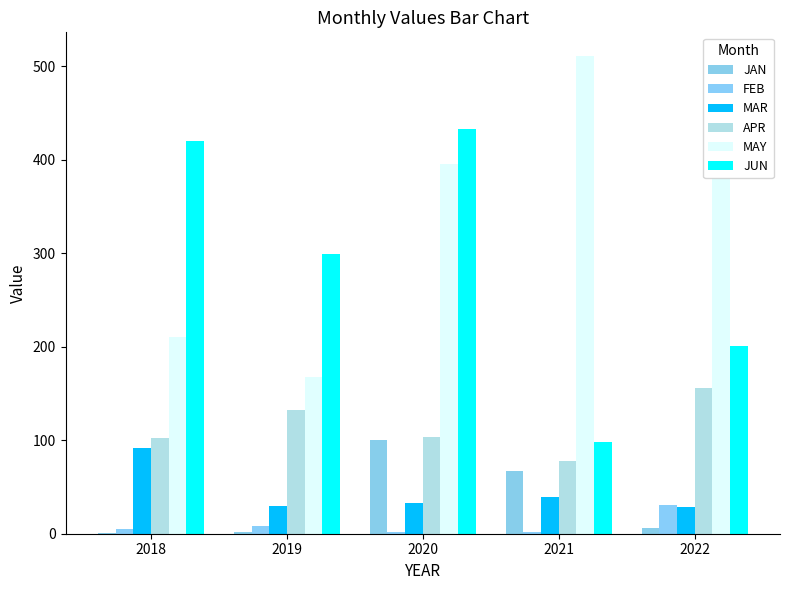

At how many categories does at least one series exceed 192?

5